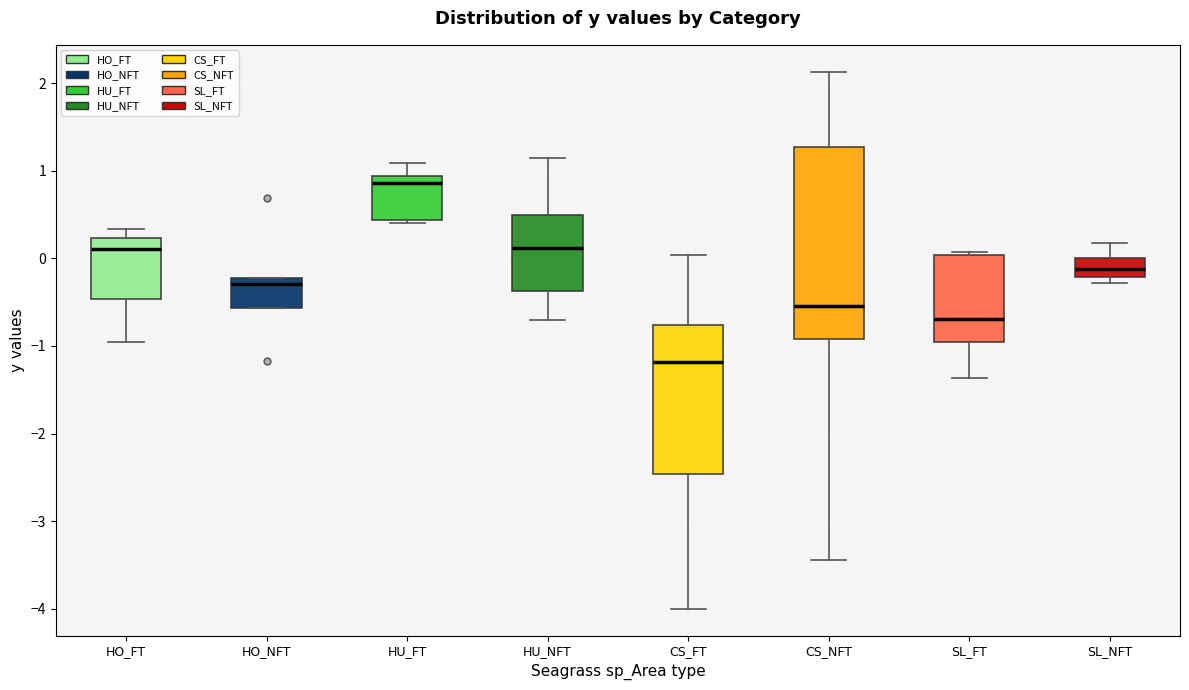

Where is the upper edge of the box for HU_NFT on the y-axis? The values are not printed on the chart, so give them approximately, as read against the axis.

0.5